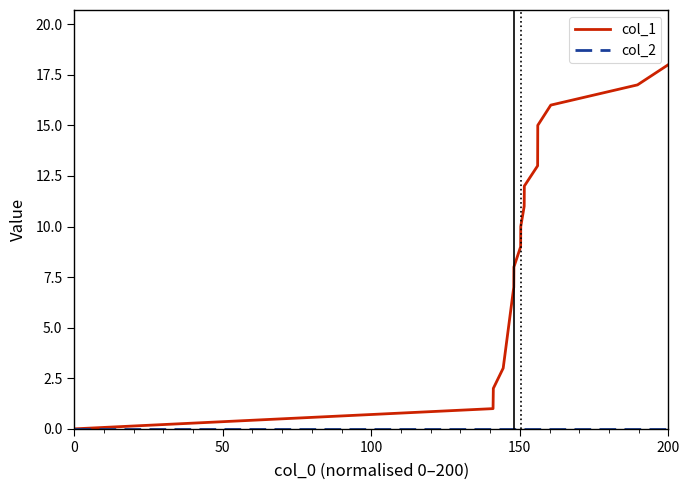

What is the maximum value shown in the chart?

18